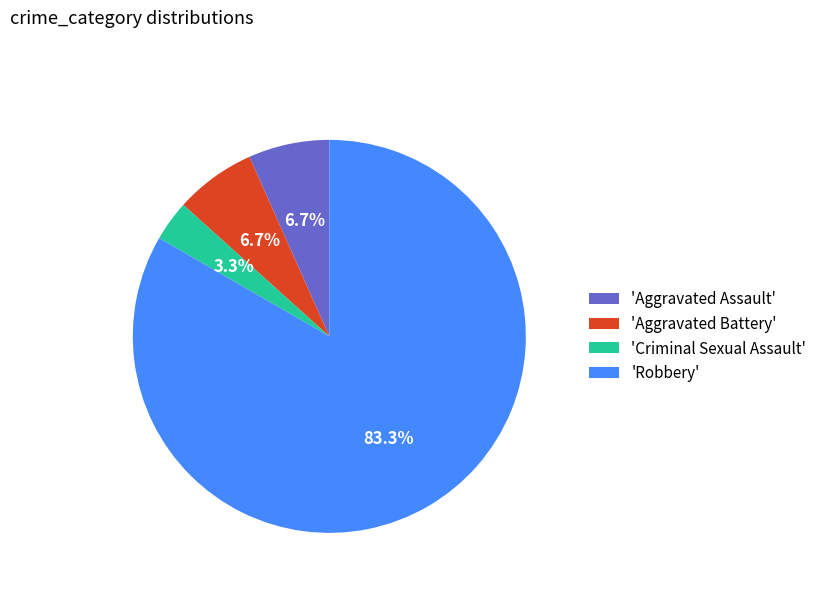

Which slice is the smallest?

'Criminal Sexual Assault'